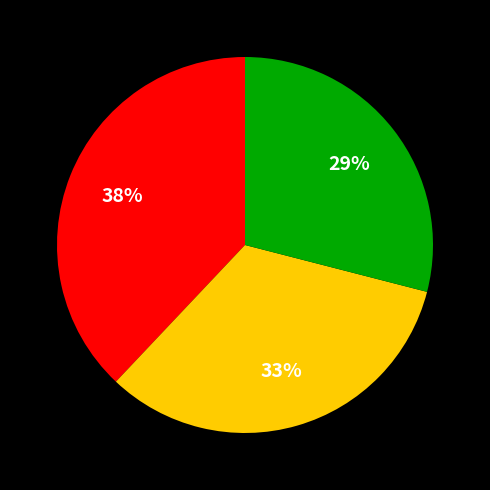

To the nearest percent, what is the difference between the largest and smallest slice percentages?

9%